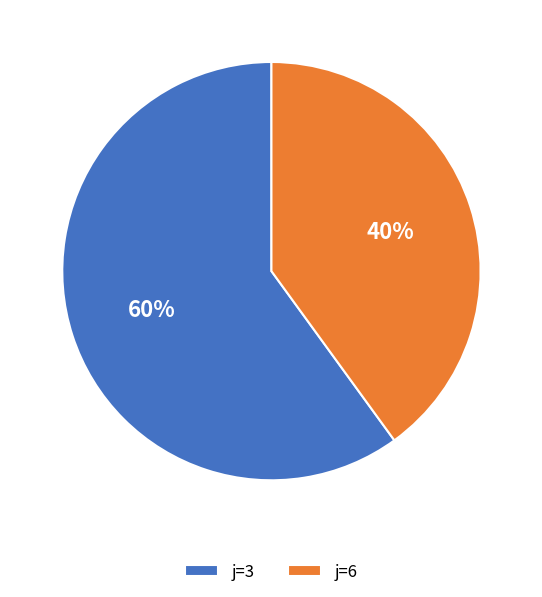

Is the sum of j=6 and j=3 greater than half?

Yes